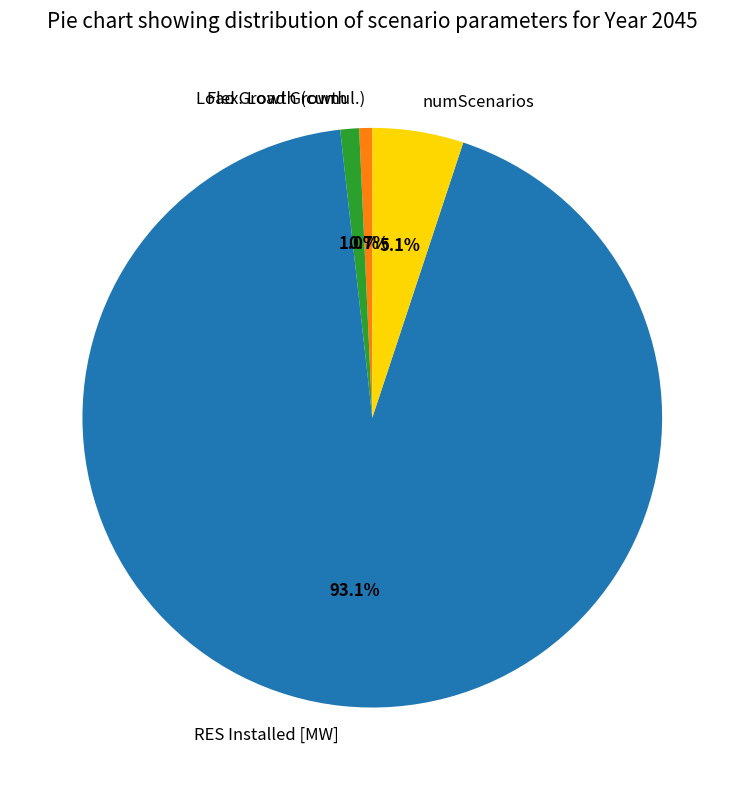

To the nearest percent, what is the average slice percentage?

25%